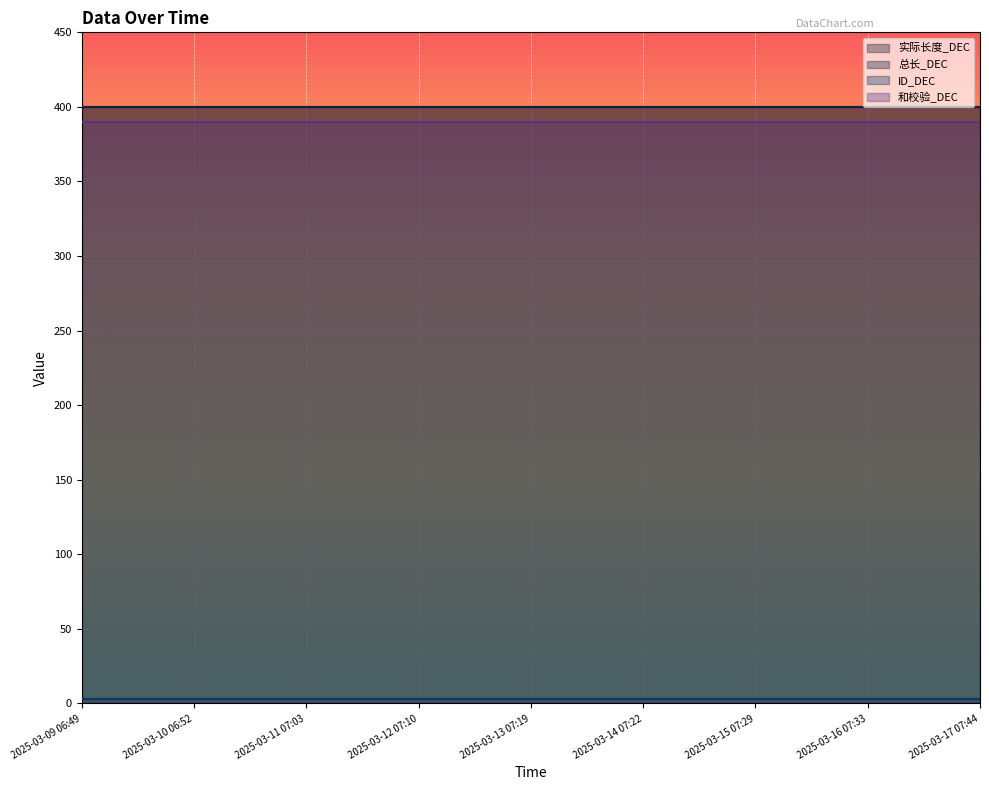

True or false: 总长_DEC and 实际长度_DEC cross at least once.

False